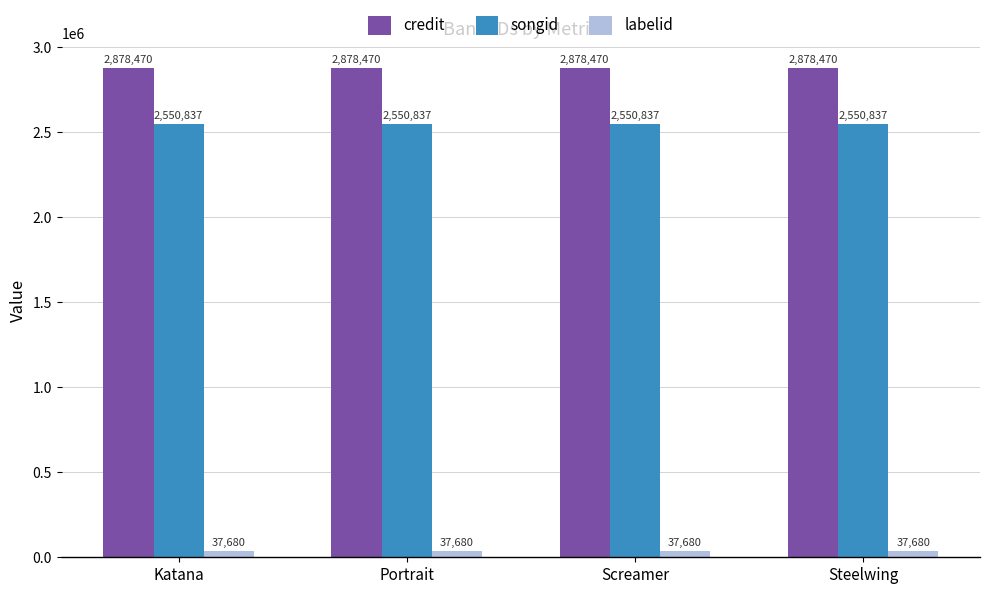

How many groups of bars are there?

4